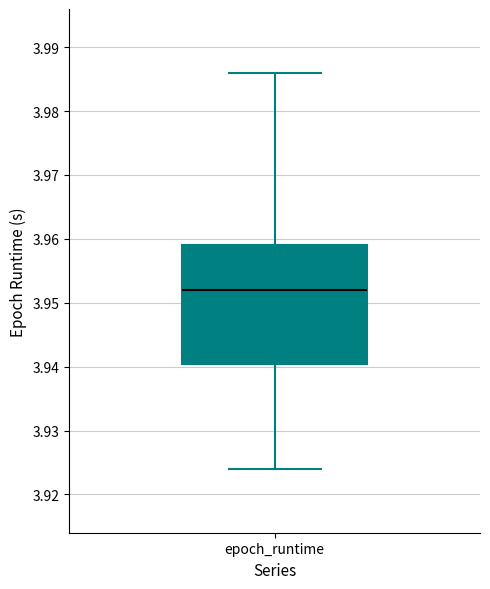

Transcribe this box plot: give where the median line is, the range the box spans, and where the two whiskers end, as read against the y-axis. The values are not printed on the chart, so give them approximately, as read against the axis.

median 3.952, box 3.940 to 3.959, whiskers 3.924 to 3.986